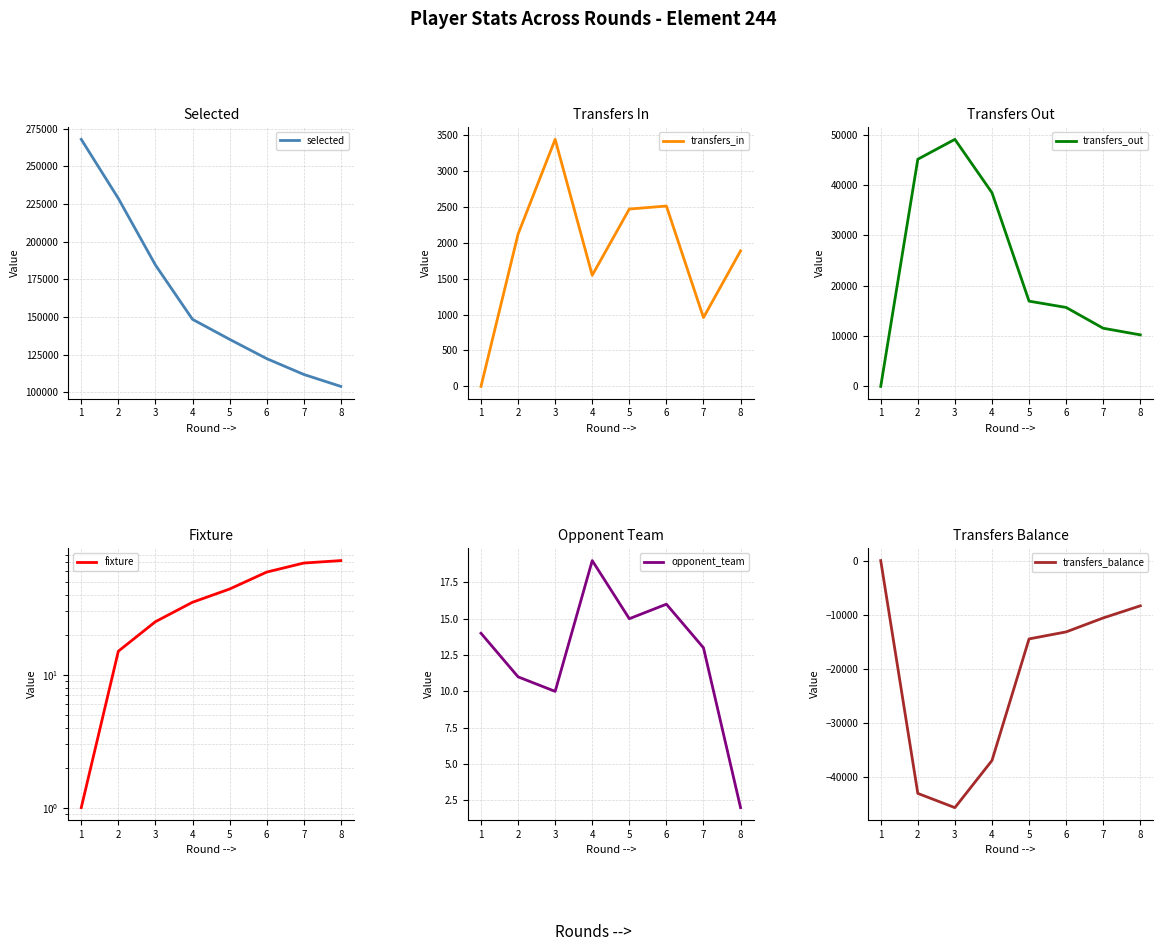

Rank the categories by selected value from highest to lowest.

1, 2, 3, 4, 5, 6, 7, 8